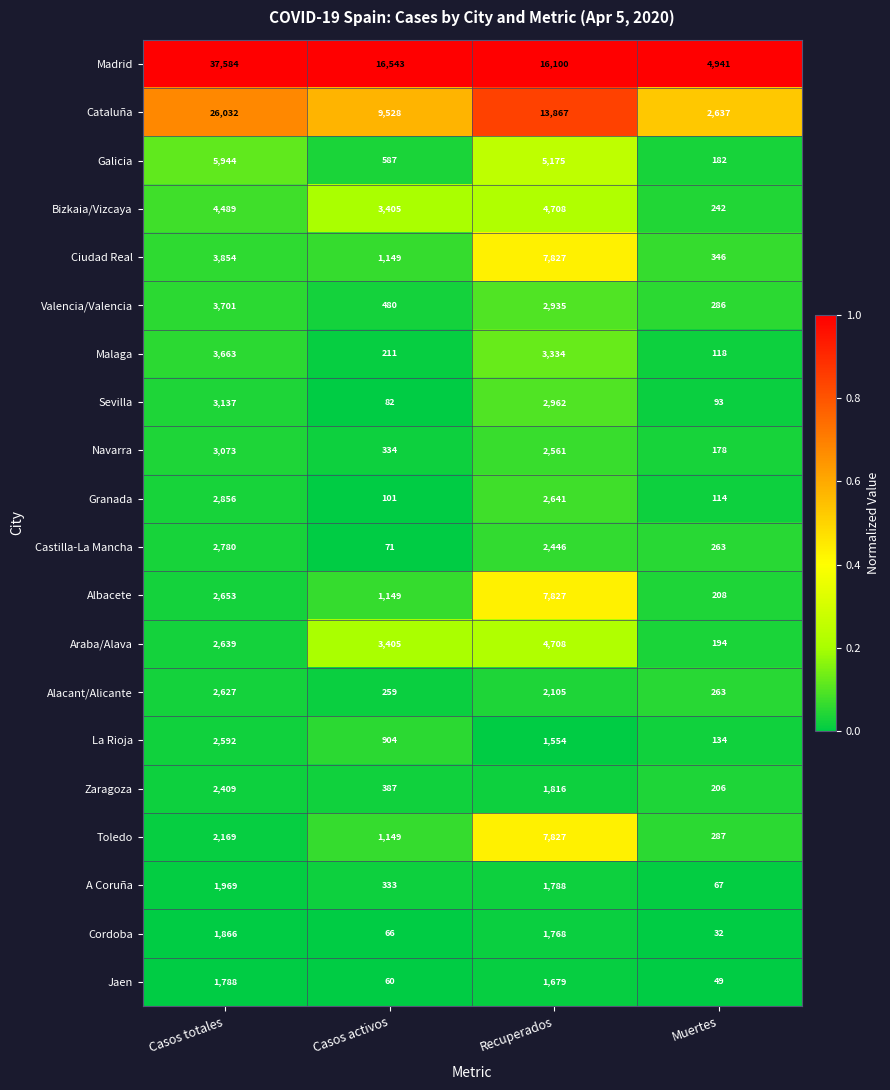

Is it true that Navarra equals 3073 at Casos totales?

True